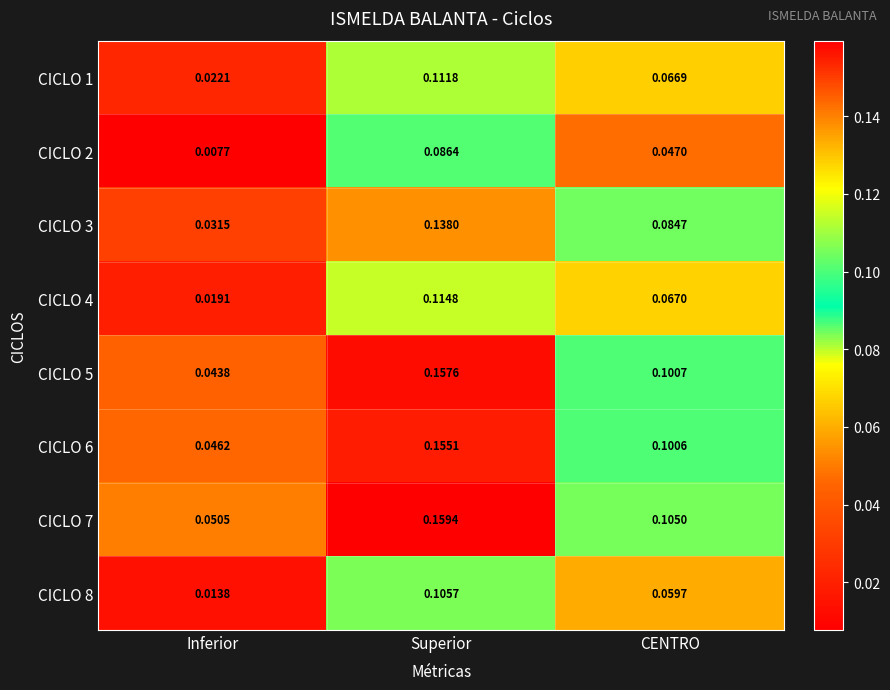

At which label does CICLO 6 reach its minimum?

Inferior